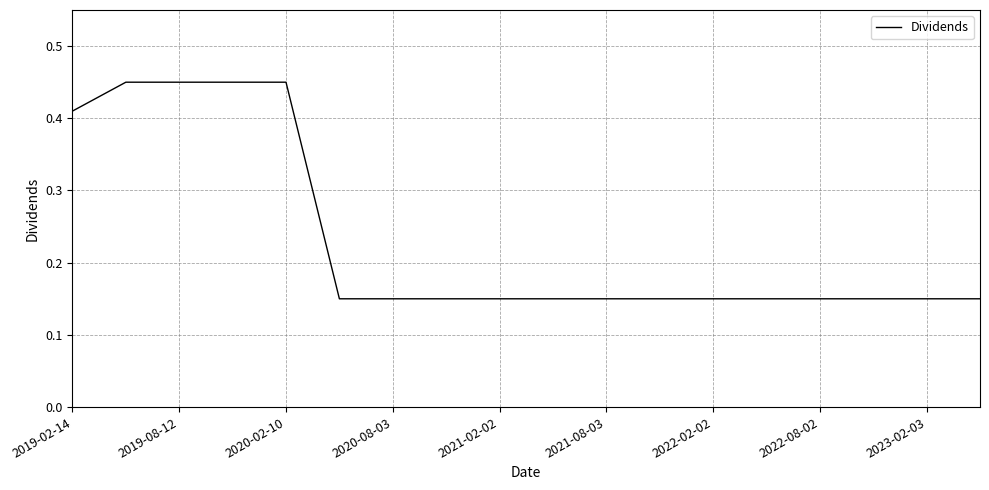

What is the difference between the maximum and minimum values?

0.3